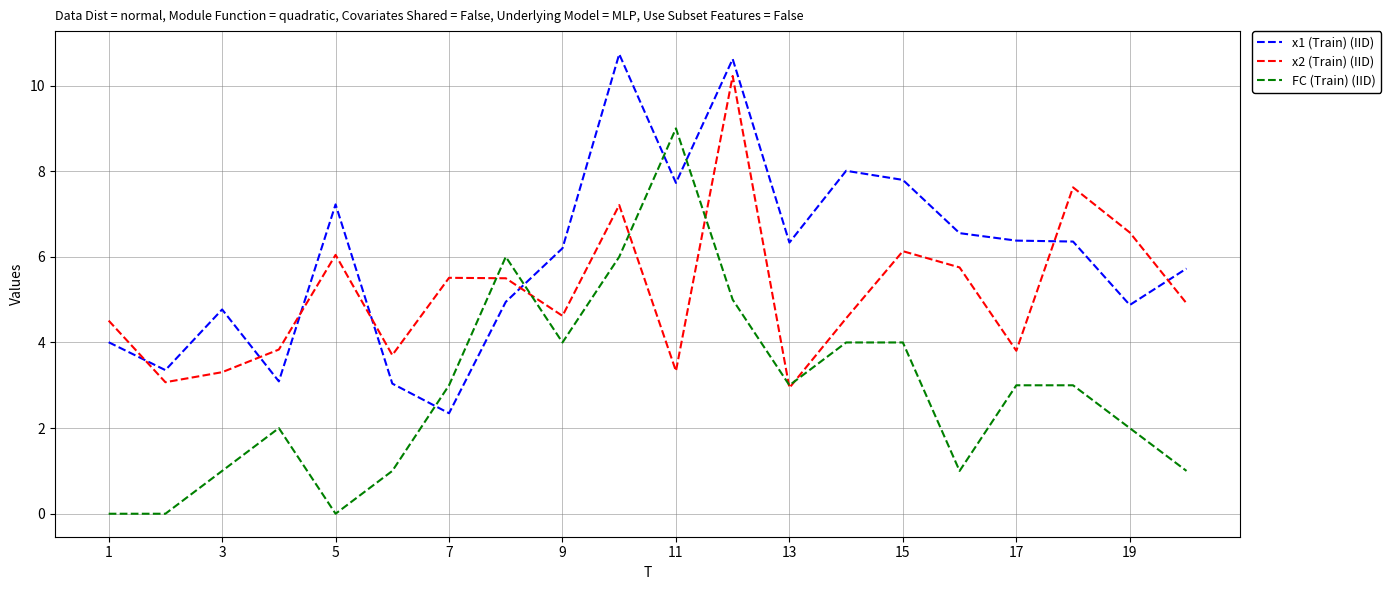

What is the difference between the maximum and second lowest values in the x2 (Train) (IID) series?

7.2